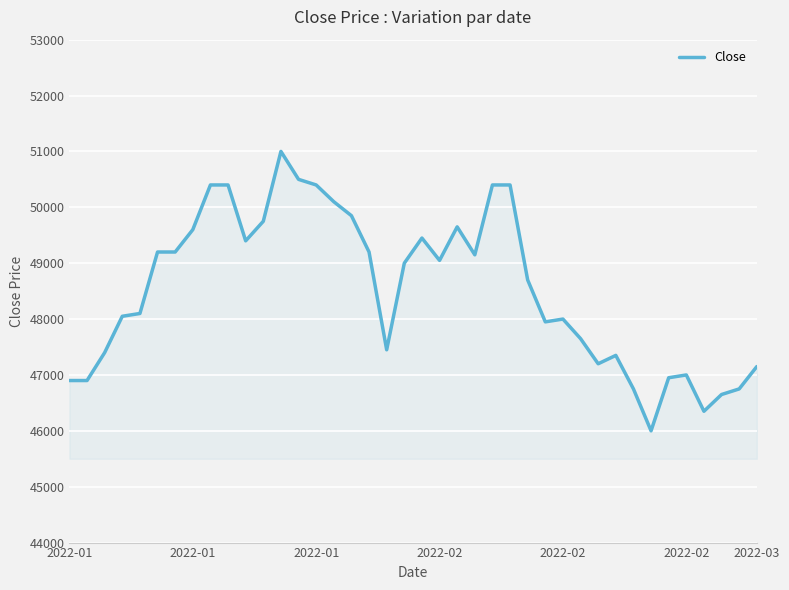

What is the difference between the maximum and minimum values?

5000